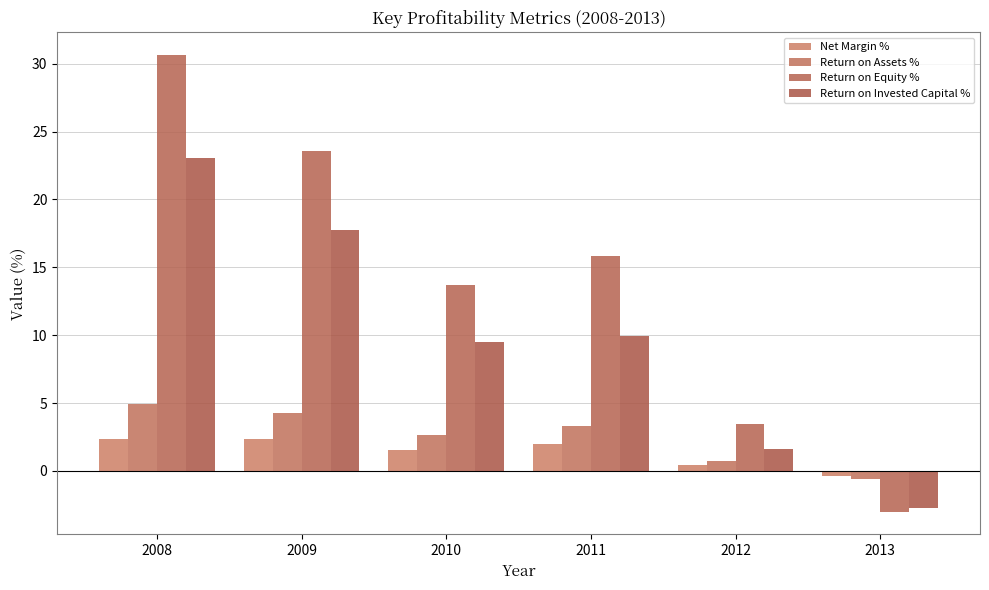

Where is Return on Assets % nearest to the value 2?

2010